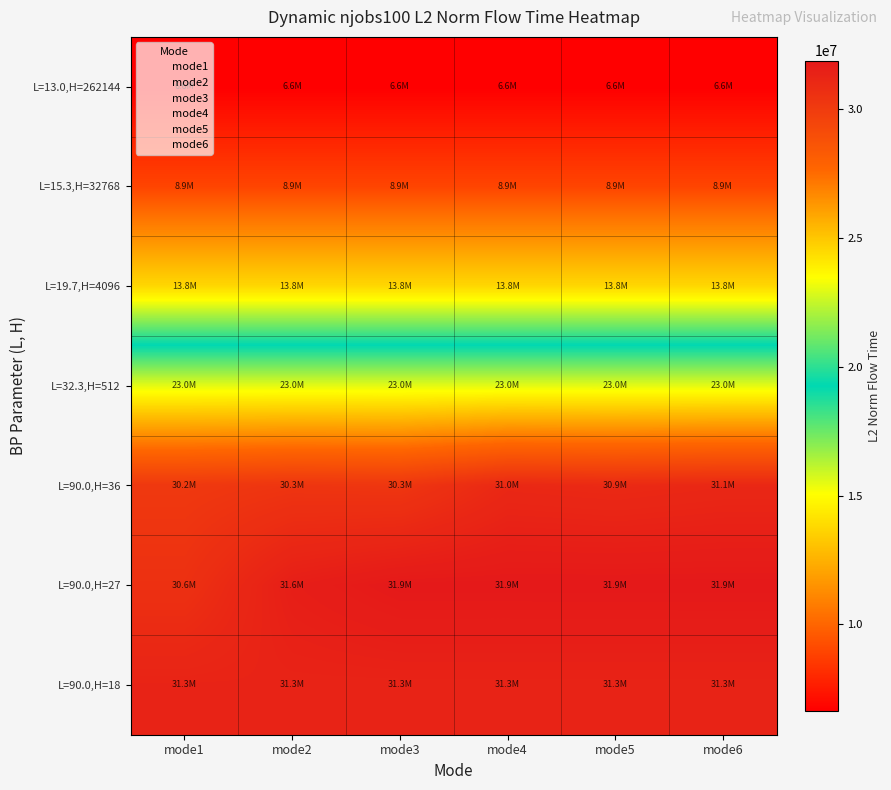

Reading left to right, transcribe all the data shown in this chart.

L=13.0,H=262144: mode1=6641597.7	mode2=6641597.7	mode3=6641597.7	mode4=6641597.7	mode5=6641597.7	mode6=6641597.7
L=15.3,H=32768: mode1=8930729.9	mode2=8930729.9	mode3=8930729.9	mode4=8930729.9	mode5=8930729.9	mode6=8930729.9
L=19.7,H=4096: mode1=13757438.6	mode2=13757438.6	mode3=13757438.6	mode4=13757438.6	mode5=13757438.6	mode6=13757438.6
L=32.3,H=512: mode1=23032101.1	mode2=23032101.1	mode3=23032101.1	mode4=23032101.1	mode5=23032101.1	mode6=23032101.1
L=90.0,H=36: mode1=30160192.3	mode2=30348366.9	mode3=30284339.4	mode4=31037272.3	mode5=30949400.8	mode6=31071494.7
L=90.0,H=27: mode1=30558033.8	mode2=31561116.9	mode3=31868540.5	mode4=31868437.8	mode5=31869344.4	mode6=31873198.8
L=90.0,H=18: mode1=31295824.8	mode2=31295824.8	mode3=31295824.8	mode4=31295824.8	mode5=31295824.8	mode6=31295824.8